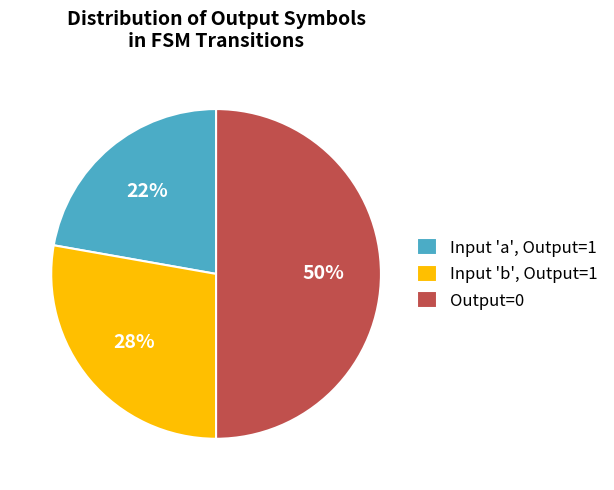

Is Input 'b', Output=1 the majority of the pie?

No